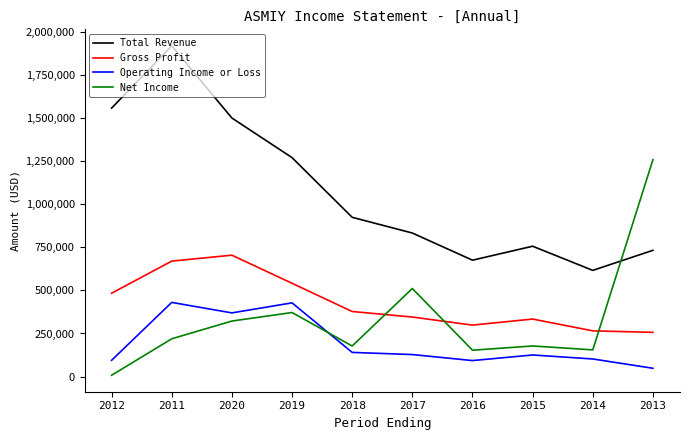

Does the chart have visible grid lines?

No